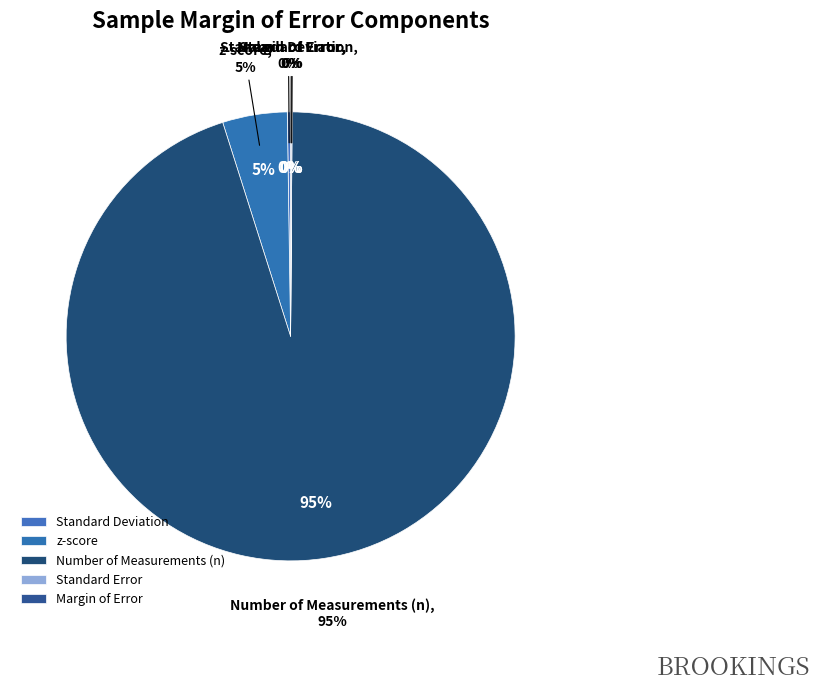

Between Standard Deviation and Margin of Error, which is larger?

Standard Deviation